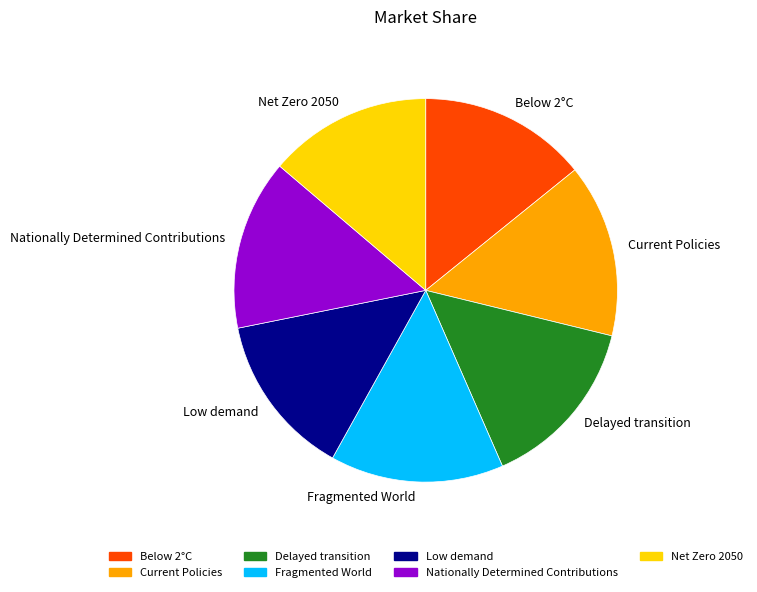

Does Delayed transition account for over 50% of the chart?

No